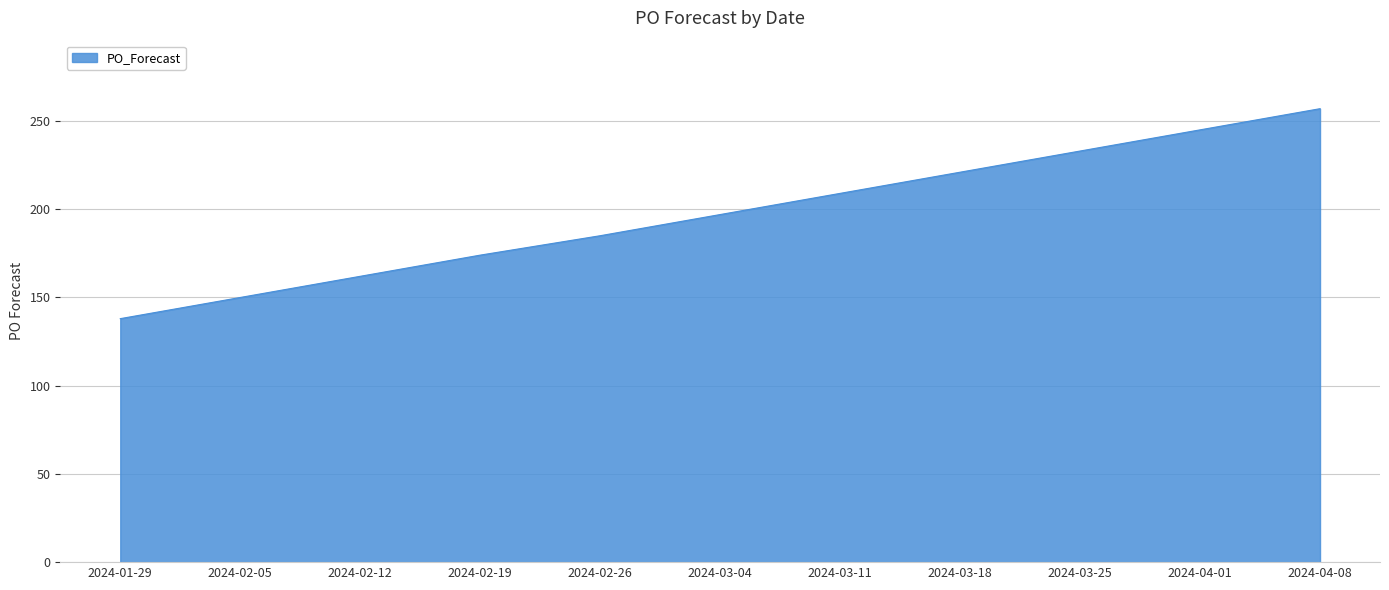

Does the chart display data point markers on the line(s)?

No